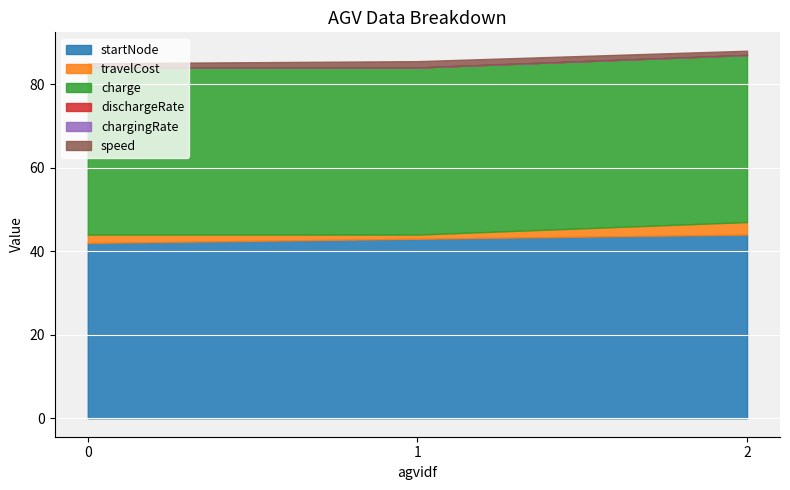

Which series has the largest total across all categories?

startNode